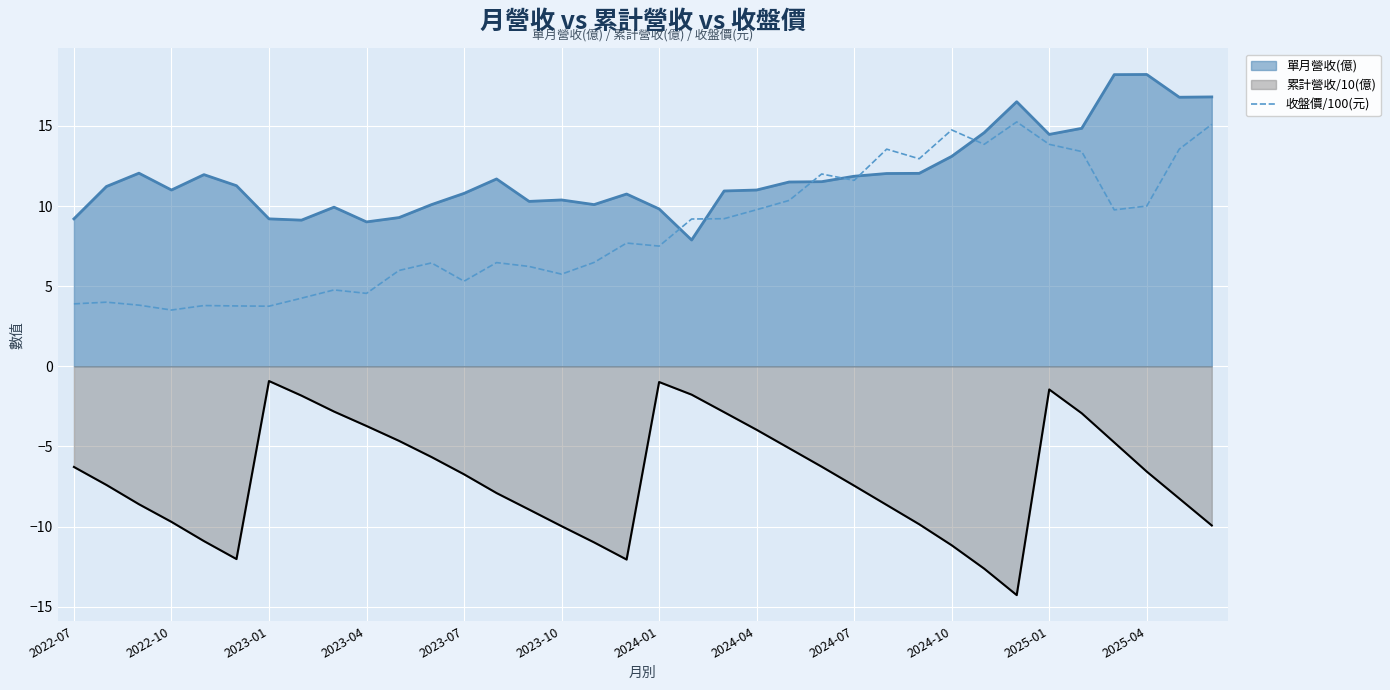

What is the maximum value shown in the chart?

18.2